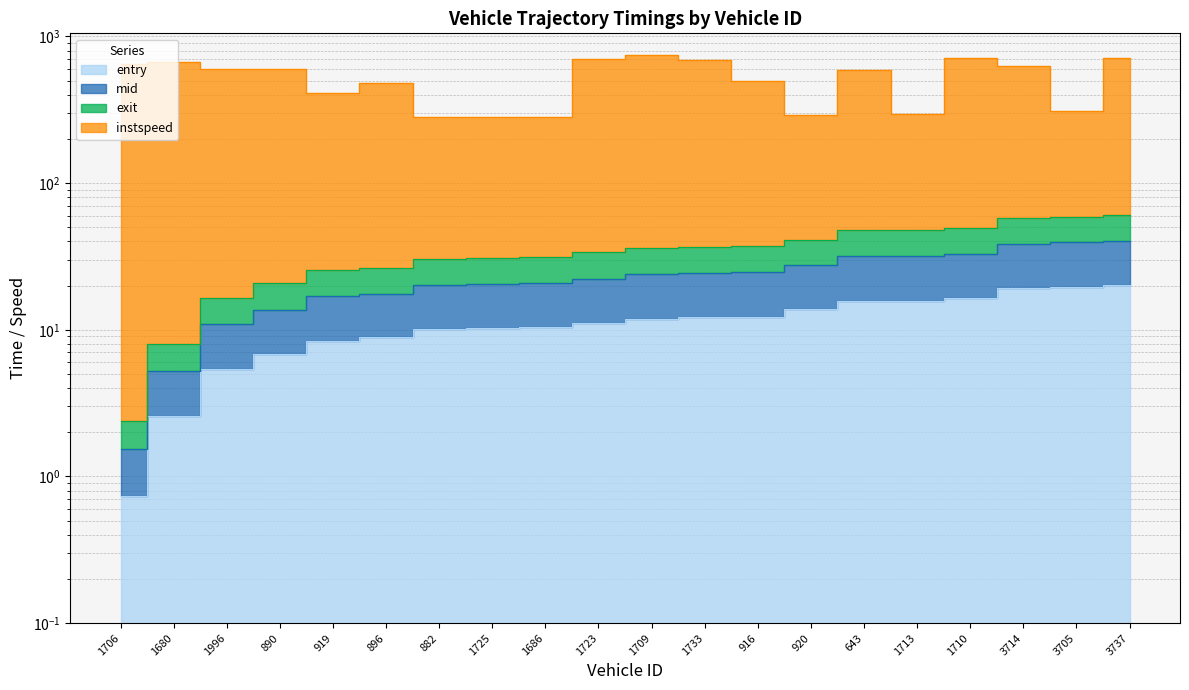

Which series has the largest range (max minus min)?

instspeed